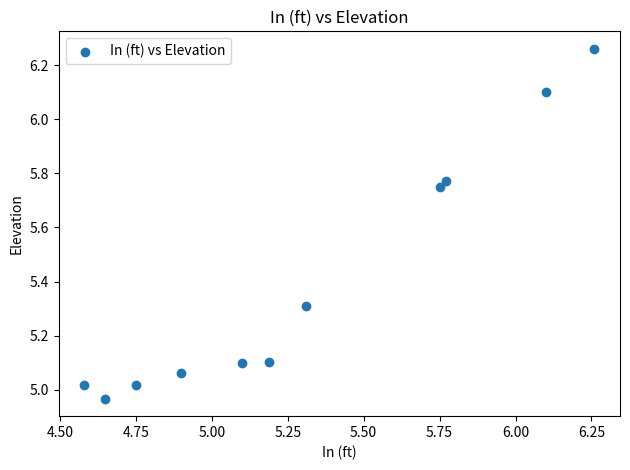

What is the range of Y values (max minus min)?

1.3